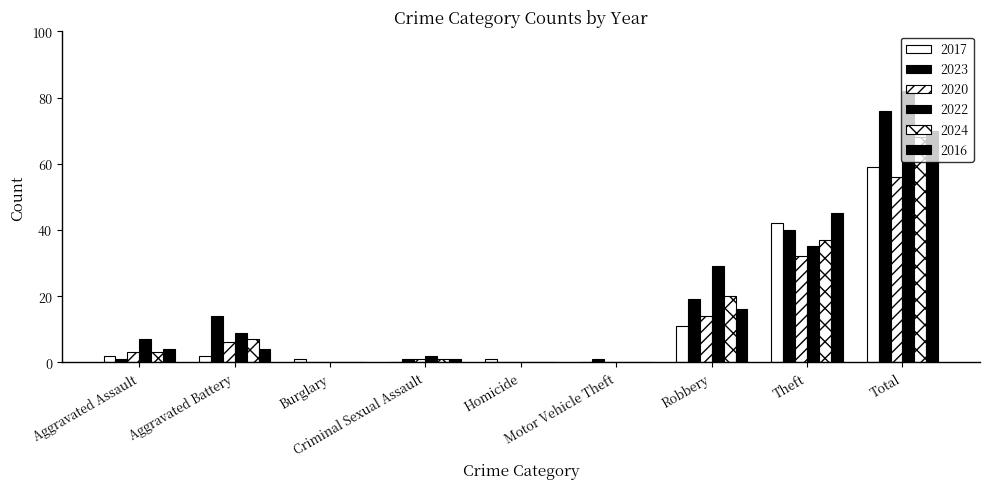

Between Theft and Robbery, which is larger?

Theft